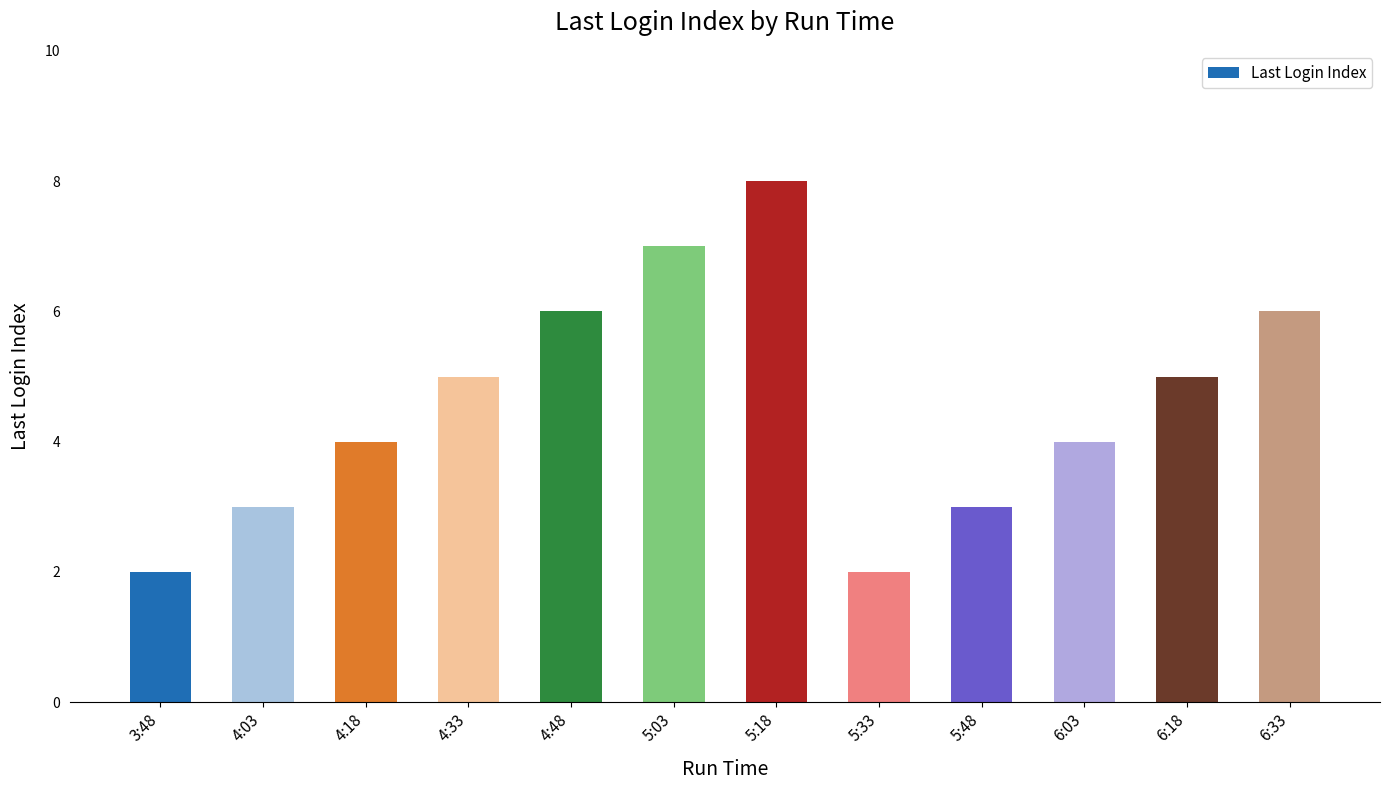

Reading left to right, transcribe all the data shown in this chart.

3:48=2	4:03=3	4:18=4	4:33=5	4:48=6	5:03=7	5:18=8	5:33=2	5:48=3	6:03=4	6:18=5	6:33=6